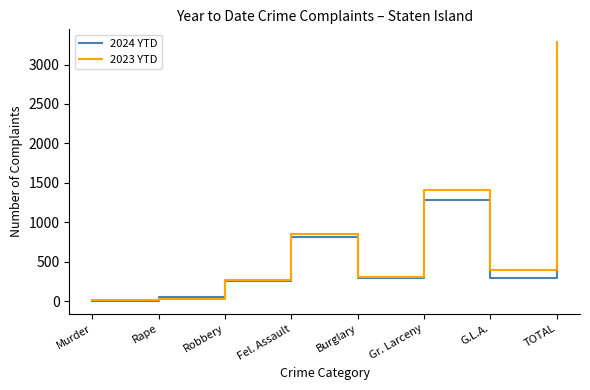

What is the maximum value shown in the chart?

3282